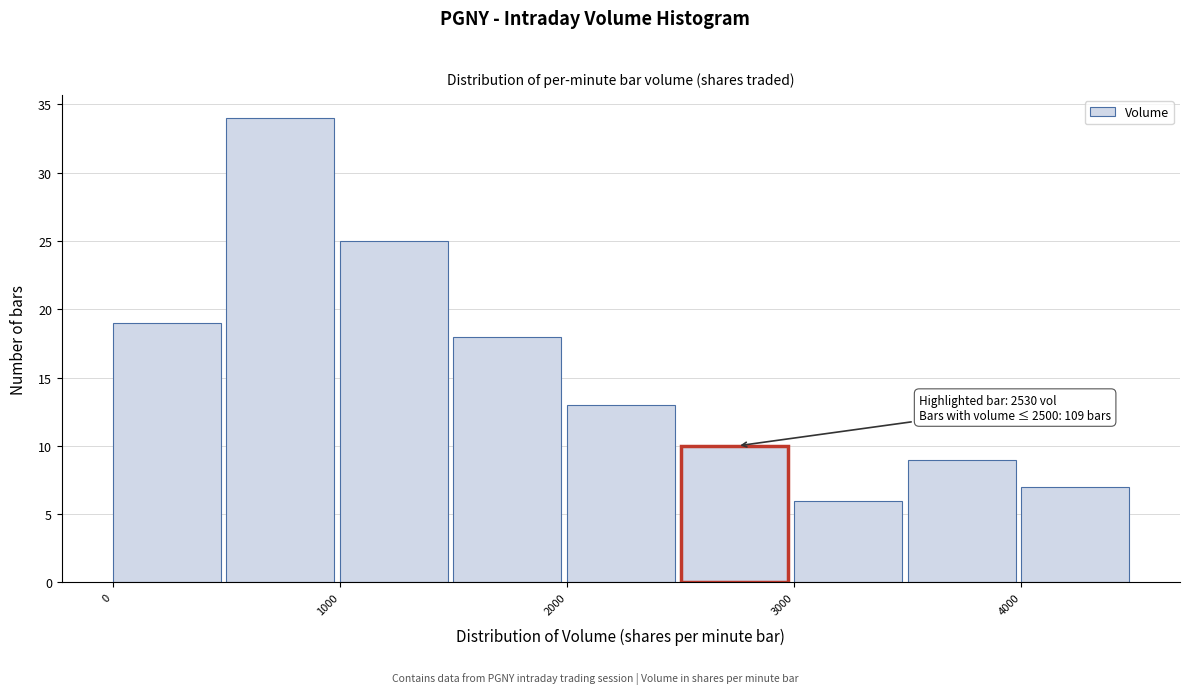

Which range on the x-axis has the tallest bar?

500 to 1000